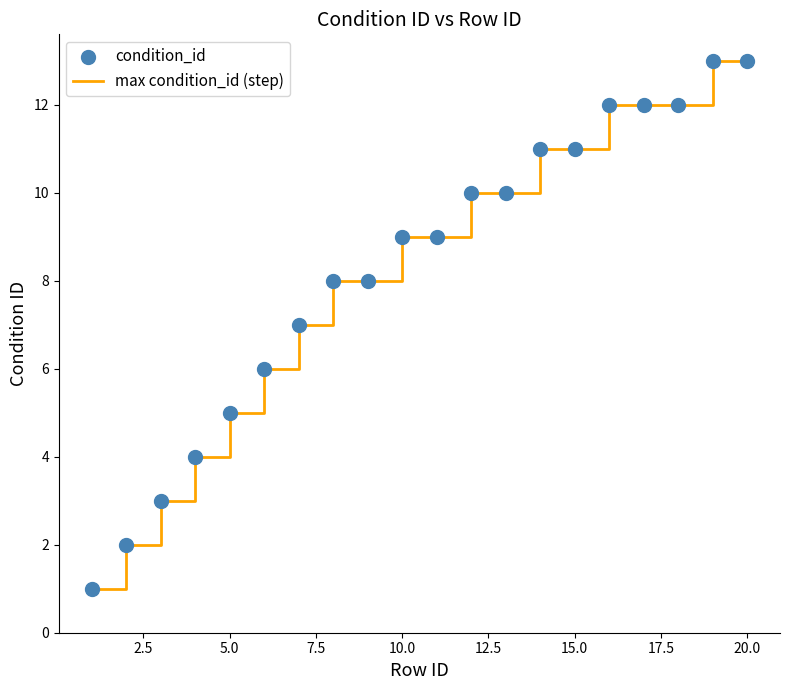

What is the maximum value shown in the chart?

13